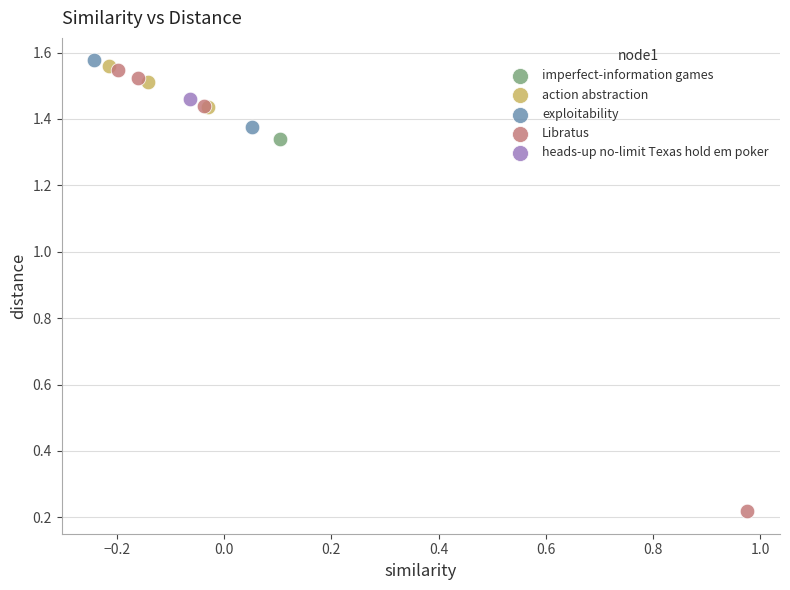

What are all the series names shown in the legend?

imperfect-information games, action abstraction, exploitability, Libratus, heads-up no-limit Texas hold em poker